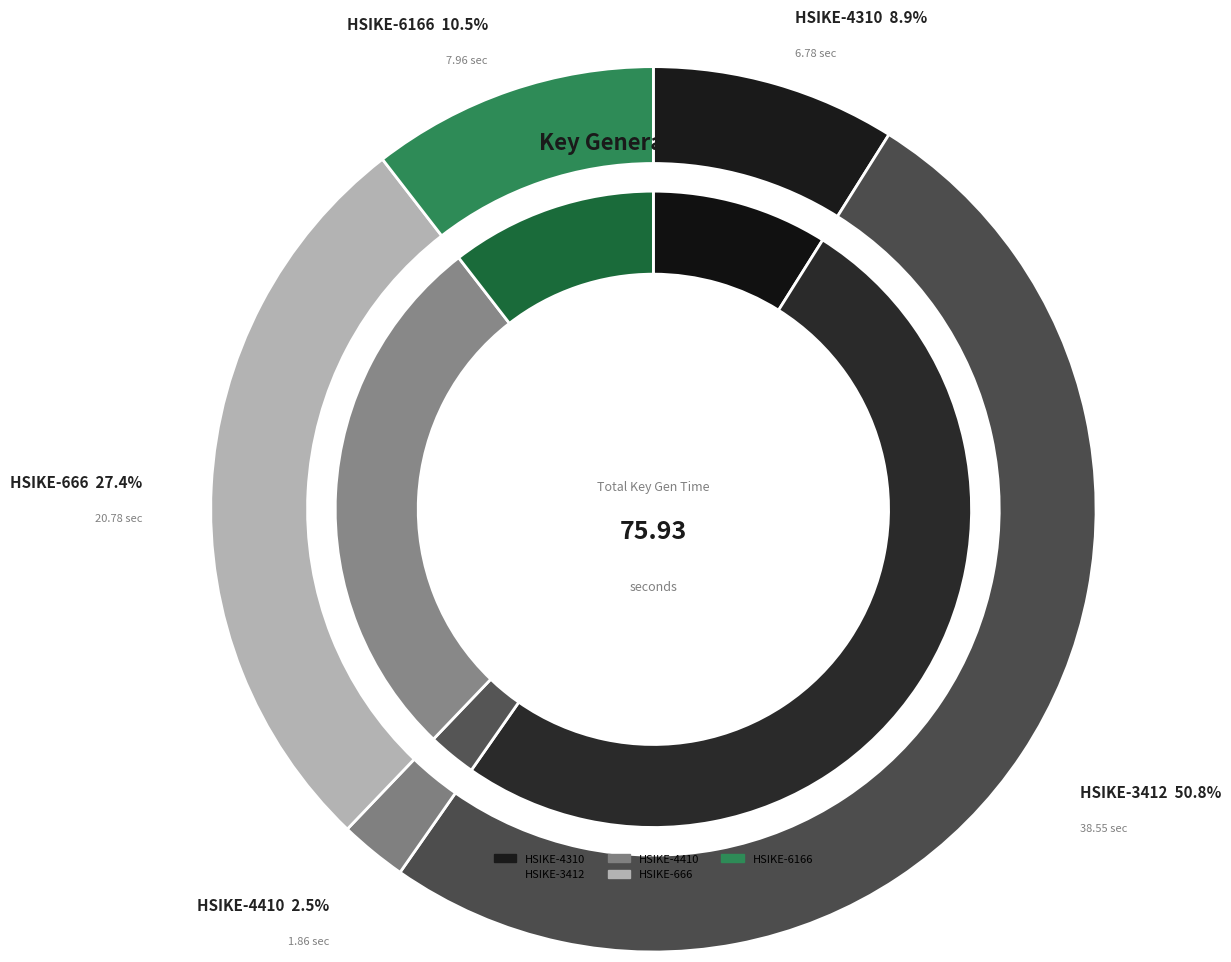

Is it true that HSIKE-3412 is 51% of the pie?

True